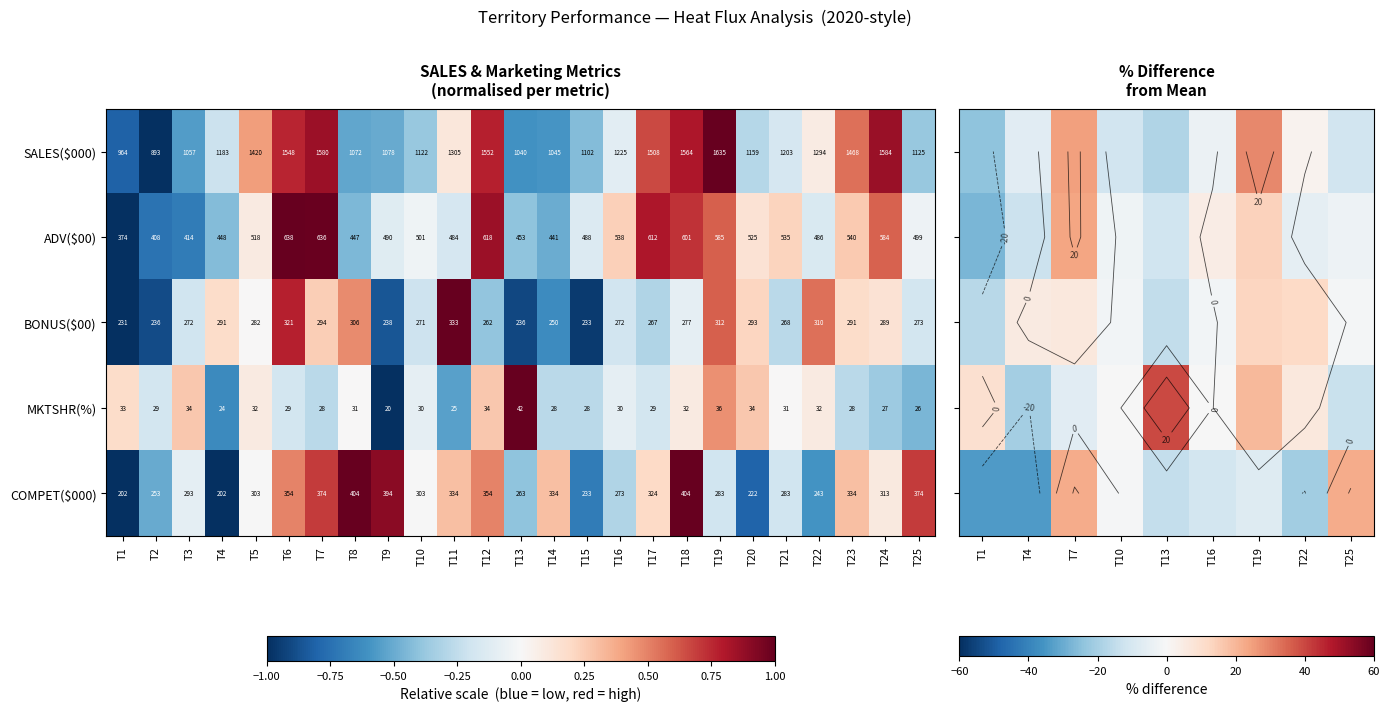

What is the approximate value of MKTSHR(%) at T12?

34